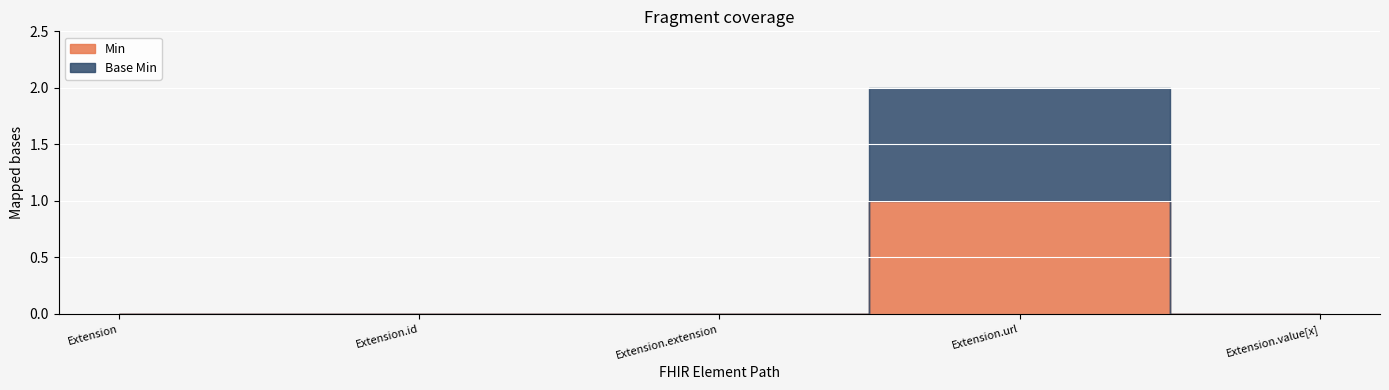

Reading left to right, extract all data points from this chart.

Min: 0	0	0	1	0
Base Min: 0	0	0	1	0